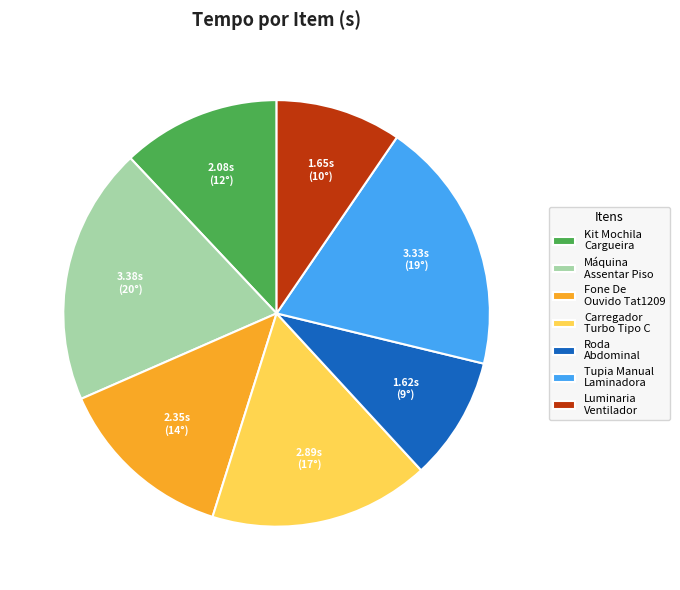

Do Kit Mochila Cargueira and Luminaria Ventilador together represent more than half of the pie?

No